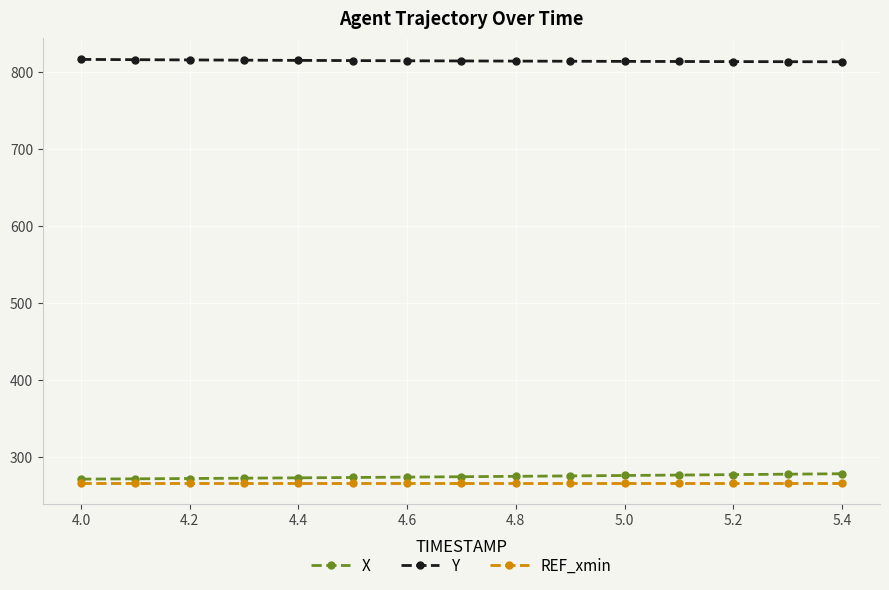

What is the lowest value of the X series?

270.6